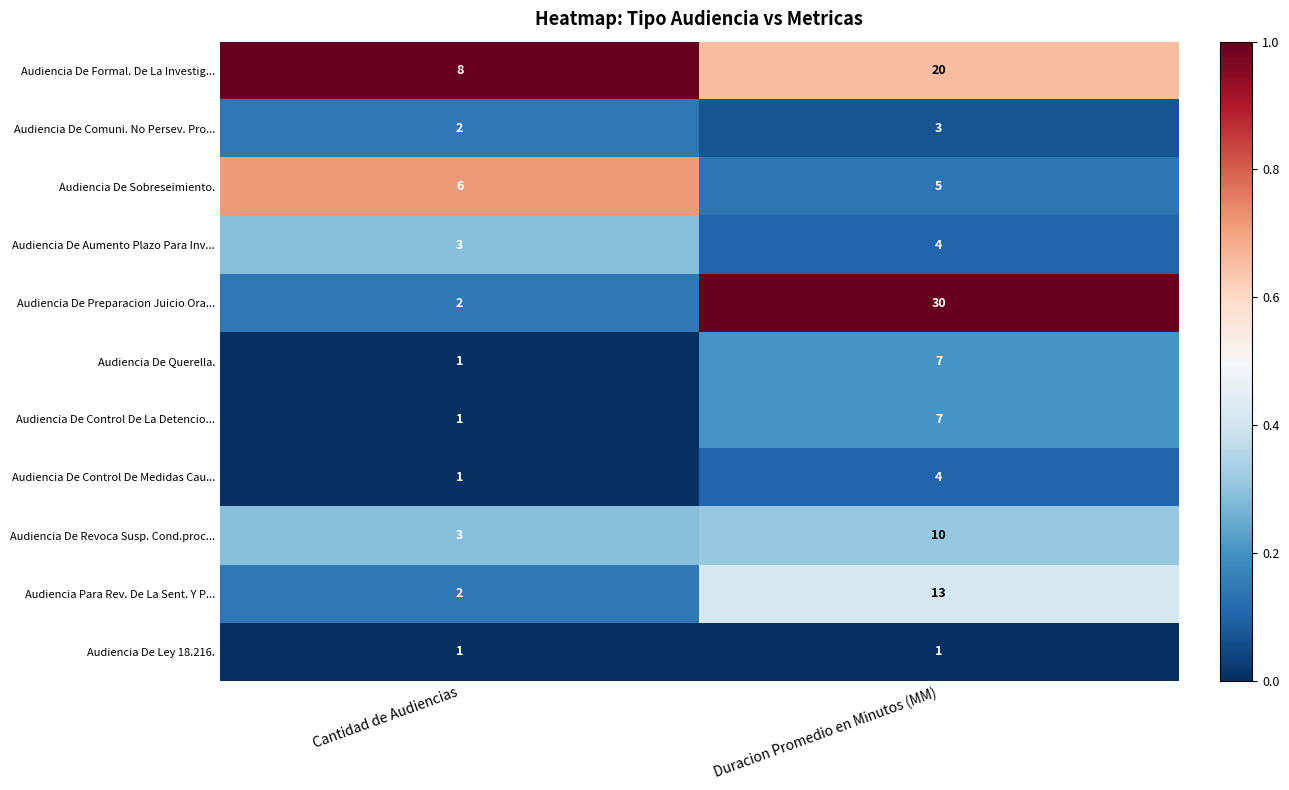

At which label does Audiencia De Revoca Susp. Cond.proc... reach its minimum?

Cantidad de Audiencias